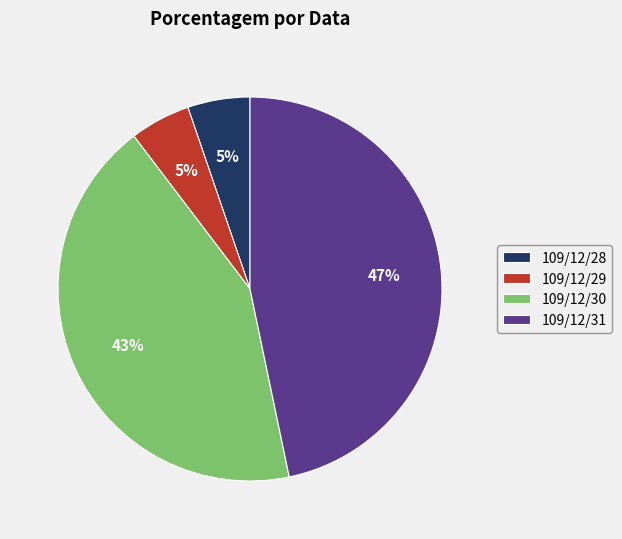

Do 109/12/28 and 109/12/31 together represent more than half of the pie?

Yes